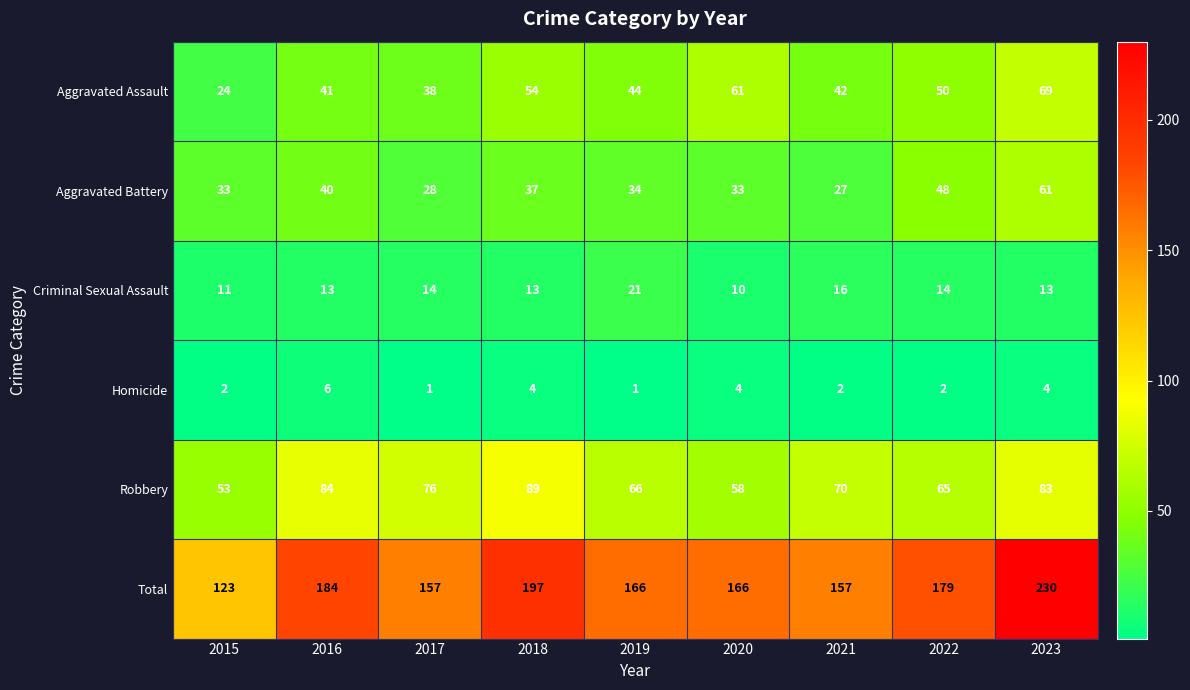

What value does the Robbery series have at 2021?

70